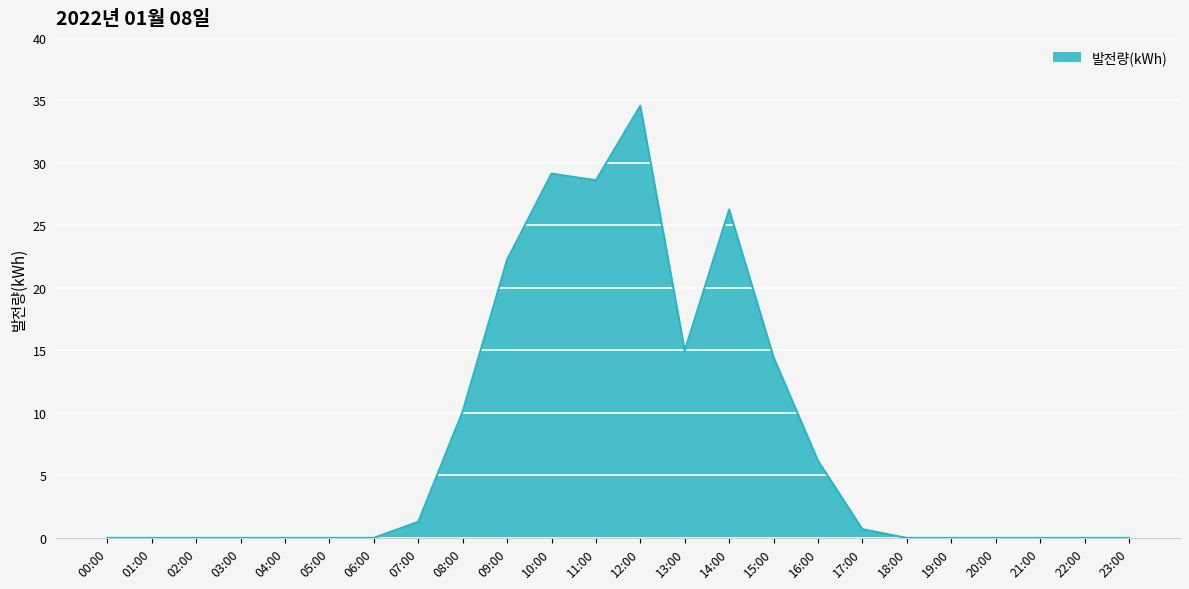

True or false: the data shows 15.9 at 21:00.

False